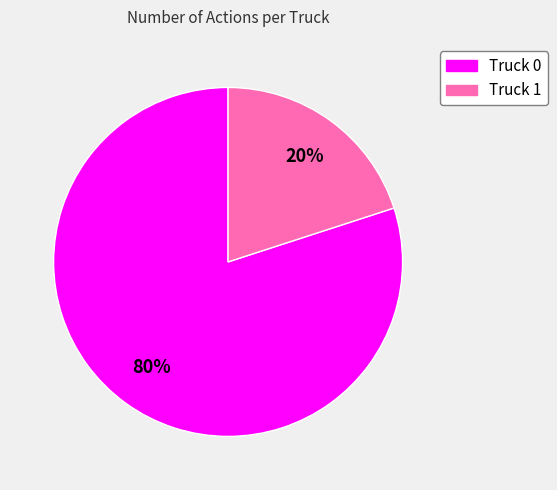

To the nearest percent, what is the difference between the Truck 1 and Truck 0 slice percentages?

60%